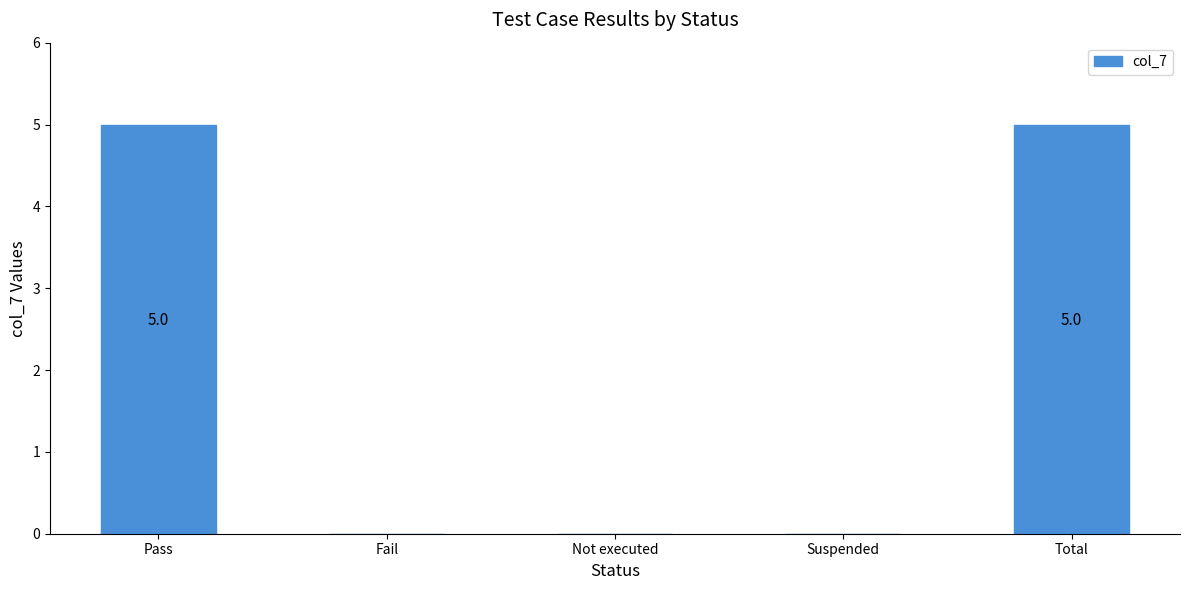

Count the values in the range 0 to 5.

5